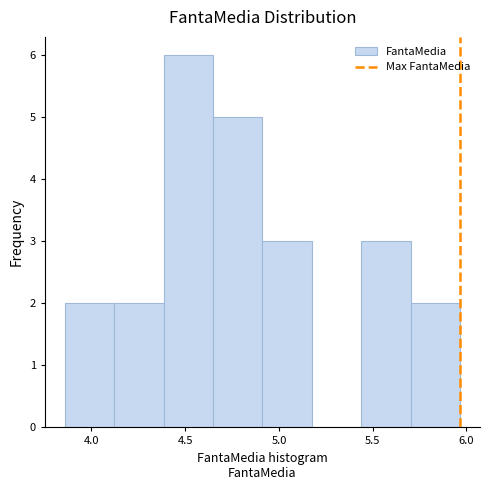

Reading left to right, transcribe this chart: for each bar, give the range it covers on the x-axis and its height. Neither the bar edges nor the heights are printed on the chart, so give them approximately, as read against the axes.

3.85 to 4.10: 2
4.10 to 4.40: 2
4.40 to 4.65: 6
4.65 to 4.90: 5
4.90 to 5.20: 3
5.20 to 5.45: 0
5.45 to 5.70: 3
5.70 to 5.95: 2